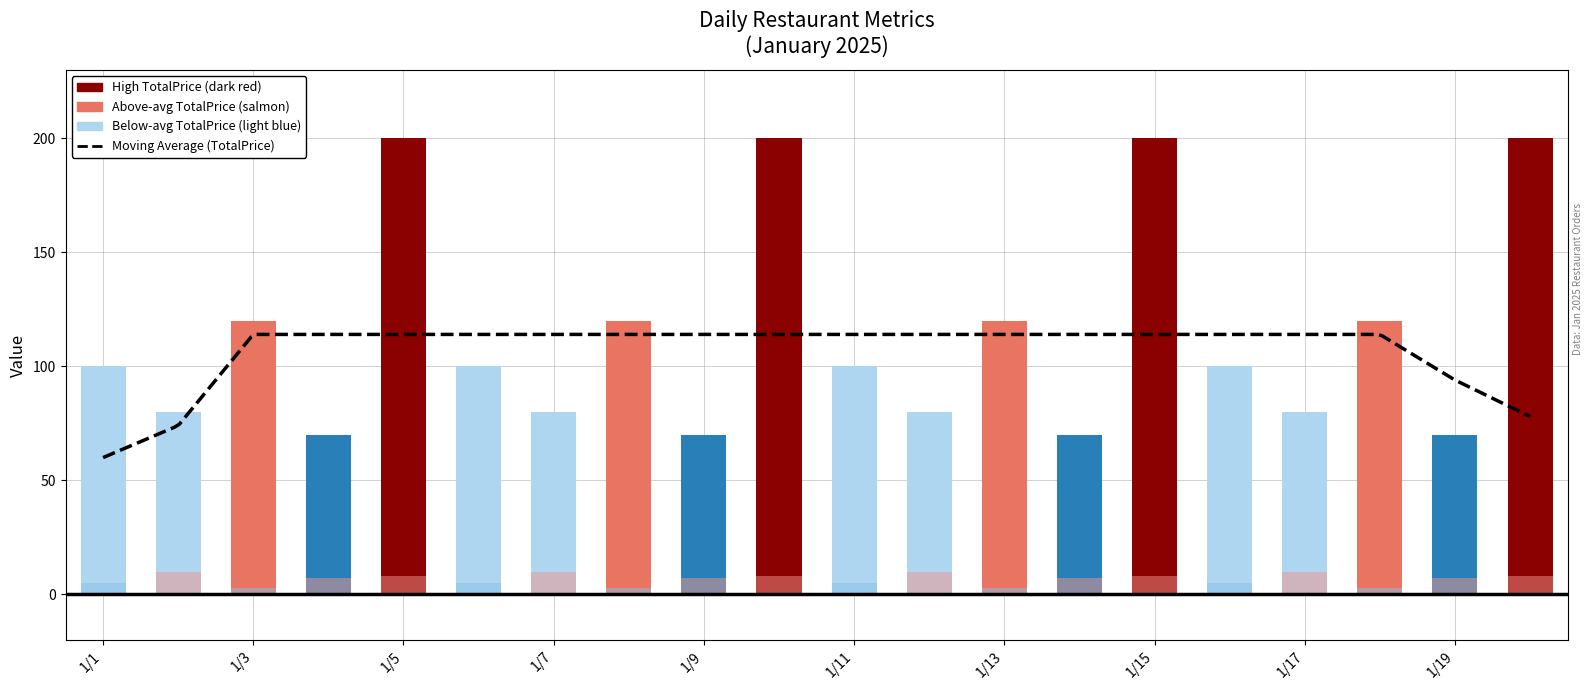

What is the average value of the TipAmount series?

7